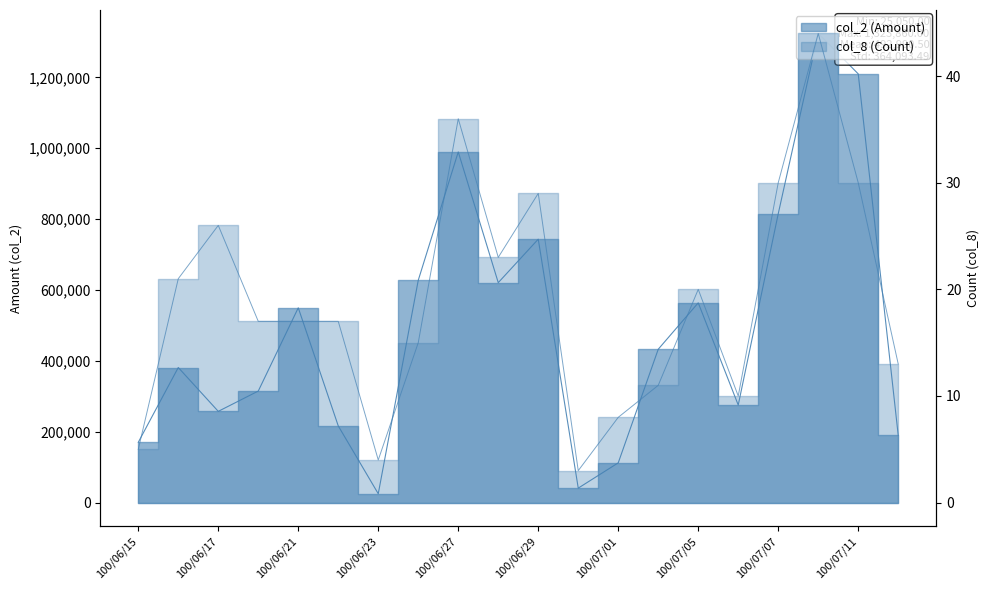

Which series has the largest total across all categories?

col_2